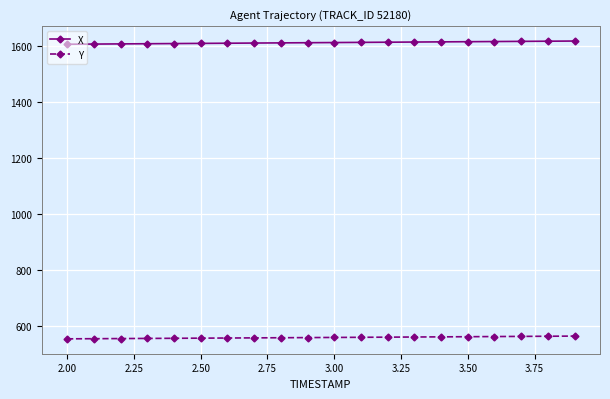

Which series has the largest total across all categories?

X